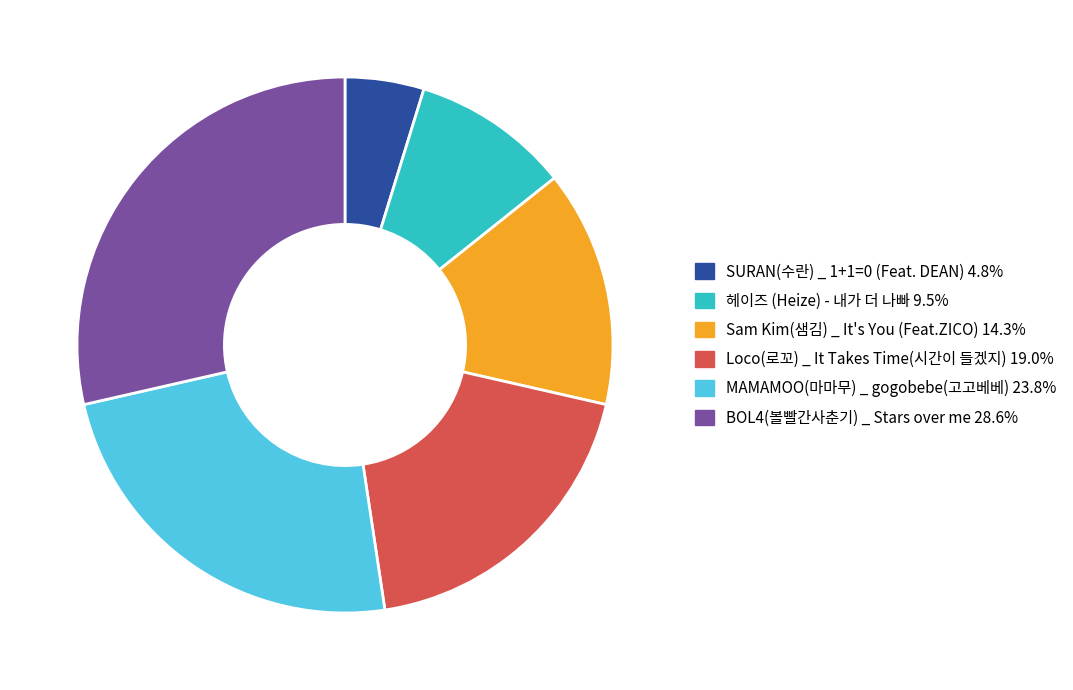

Is there a majority slice in this chart?

No